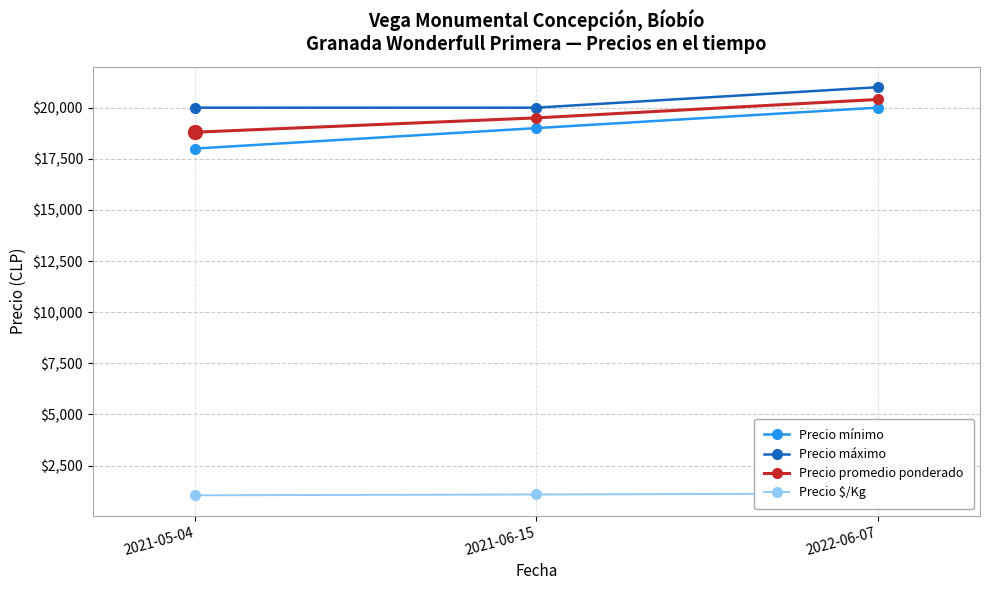

List the series in order of their peak value, highest first.

Precio máximo, Precio promedio ponderado, Precio mínimo, Precio $/Kg